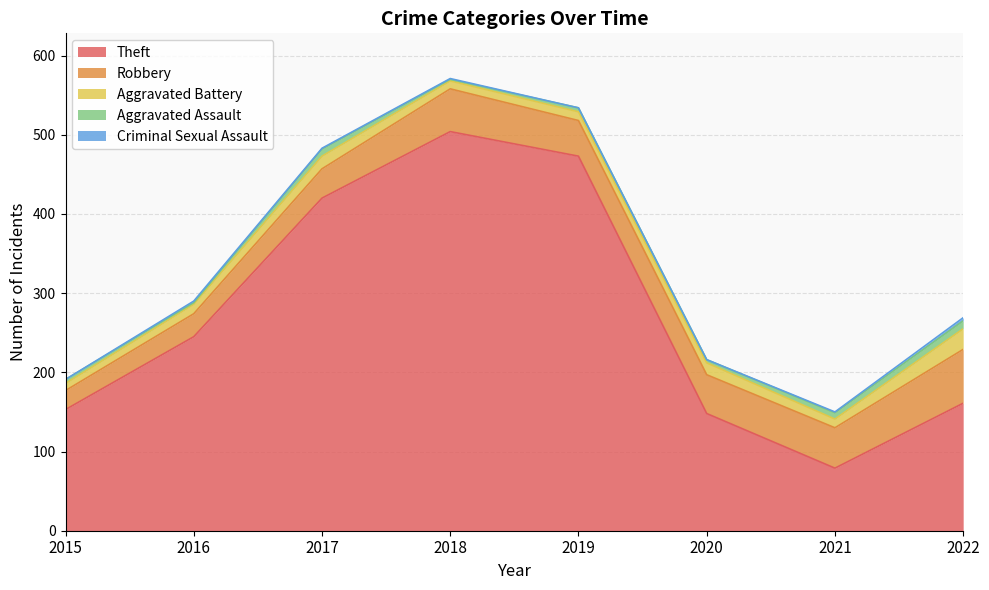

True or false: Robbery and Criminal Sexual Assault cross at least once.

False